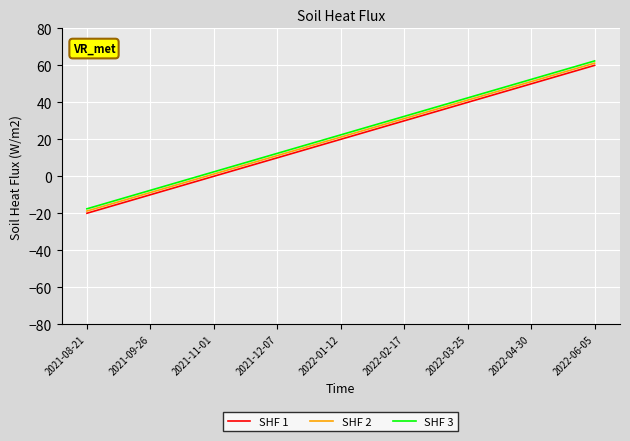

Where is SHF 2 nearest to the value 21?

2022-01-12